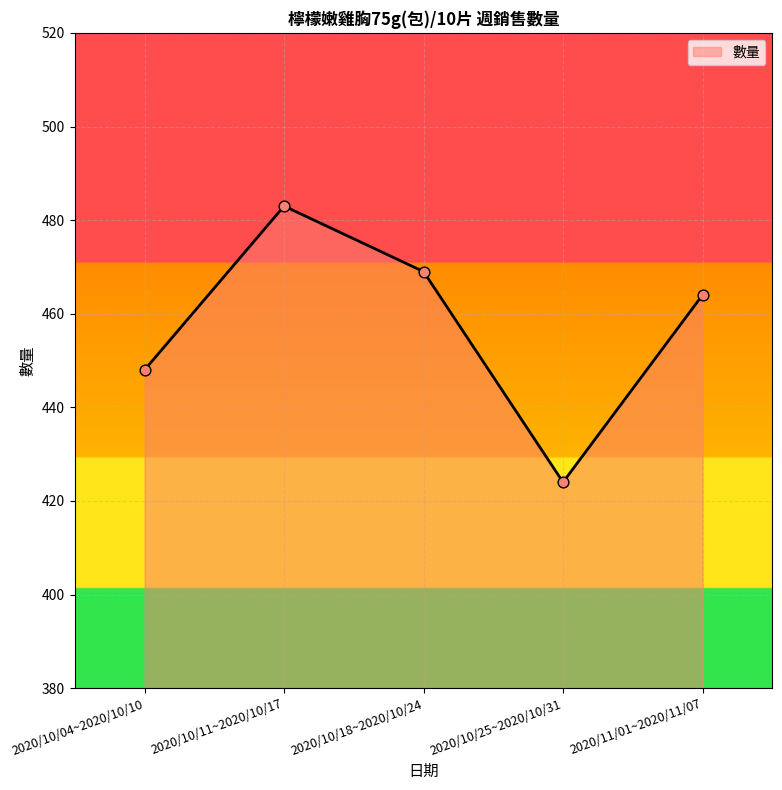

What is the ratio of the value at 2020/10/04~2020/10/10 to the value at 2020/11/01~2020/11/07?

1.0